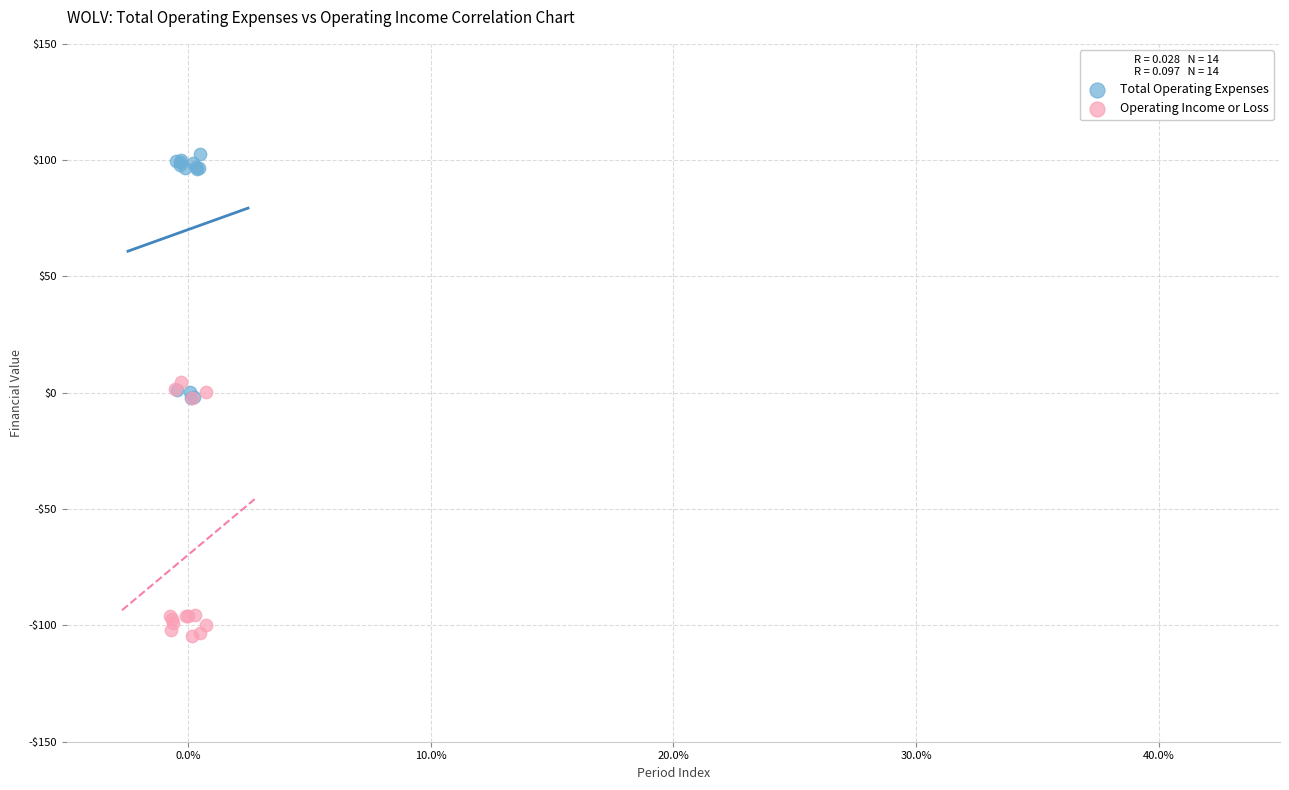

What are all the series names shown in the legend?

Total Operating Expenses, Operating Income or Loss